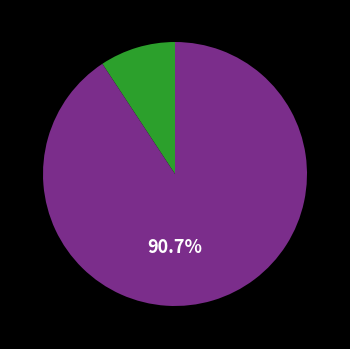

Is there a majority slice in this chart?

Yes